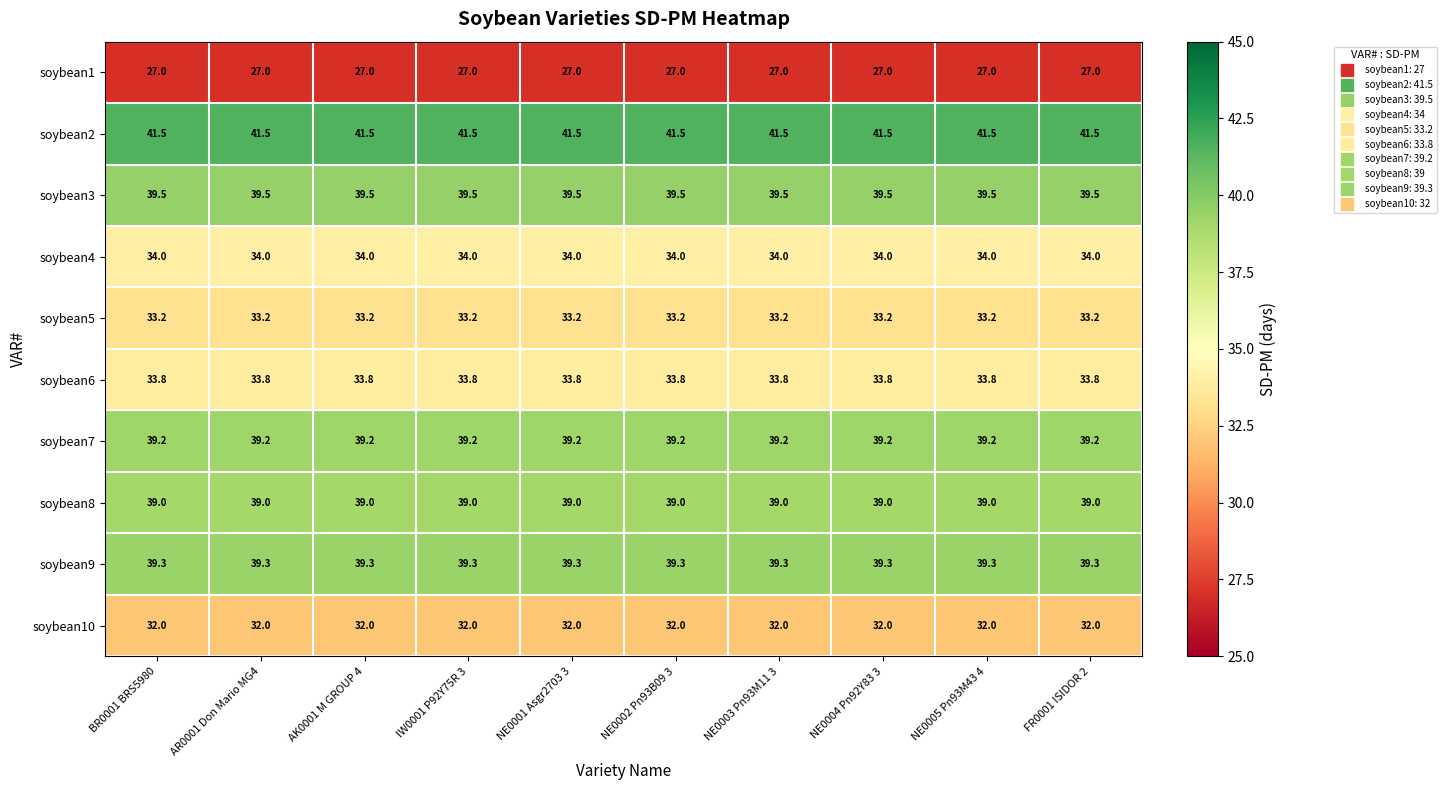

What is the sum of the soybean3 values at FR0001 ISIDOR 2 and NE0002 Pn93B09 3?

79.0